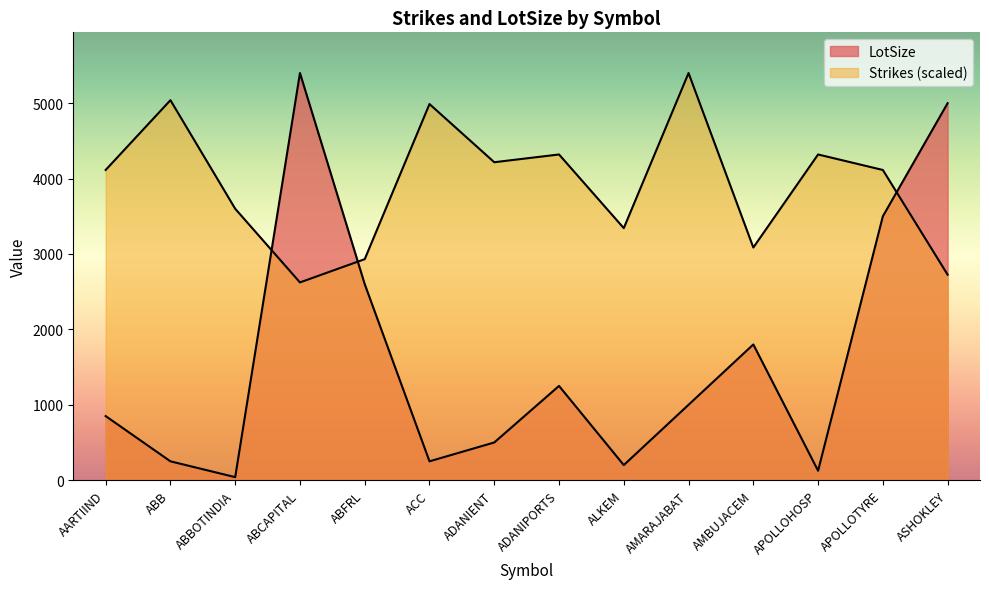

List the labels in order of Strikes value, largest first.

AMARAJABAT, ABB, ACC, ADANIPORTS, APOLLOHOSP, ADANIENT, AARTIIND, APOLLOTYRE, ABBOTINDIA, ALKEM, AMBUJACEM, ABFRL, ASHOKLEY, ABCAPITAL